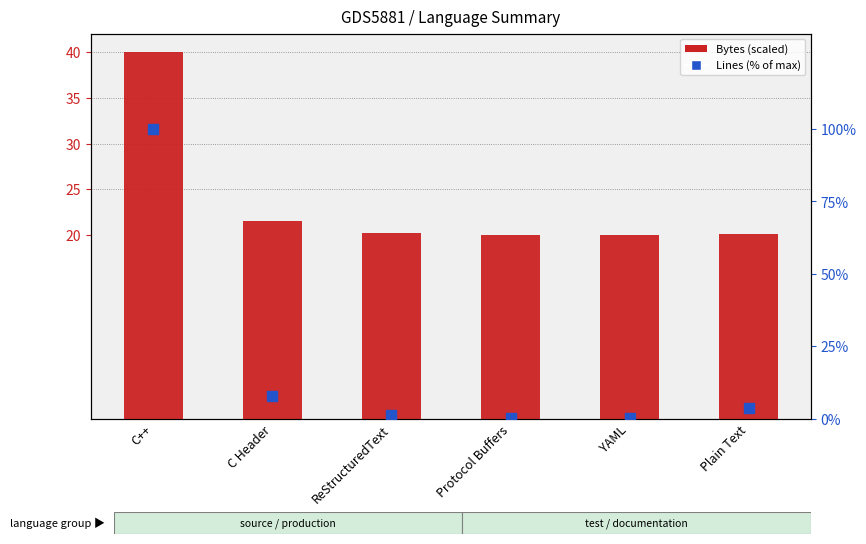

Which series contains the lowest Y value?

Lines (% of max)